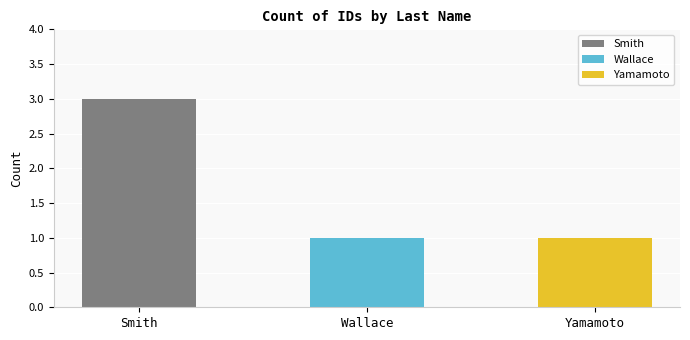

Does the chart contain any negative values?

No